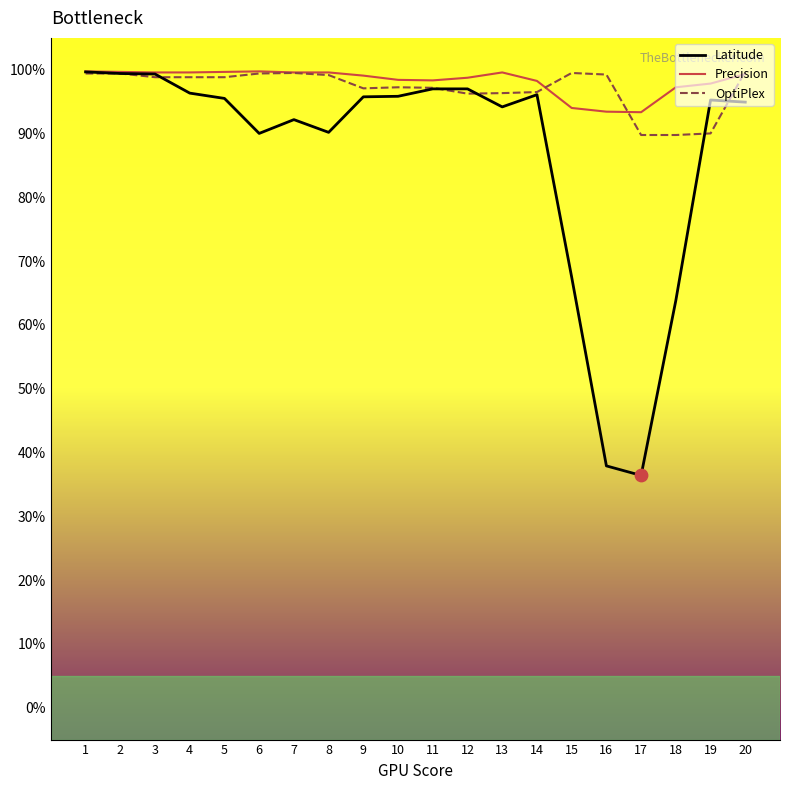

Between 16 and 19, which series saw the biggest shift?

Latitude